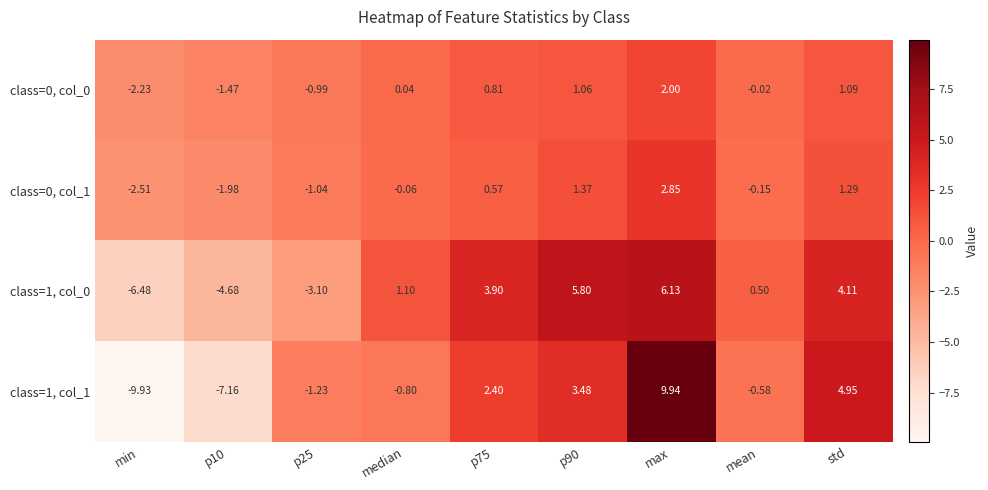

At which category does the chart reach its peak across all series?

max